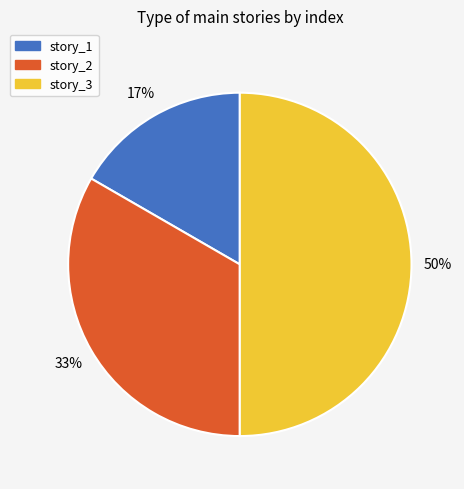

To the nearest percent, what is the combined percentage of story_2 and story_3?

83%